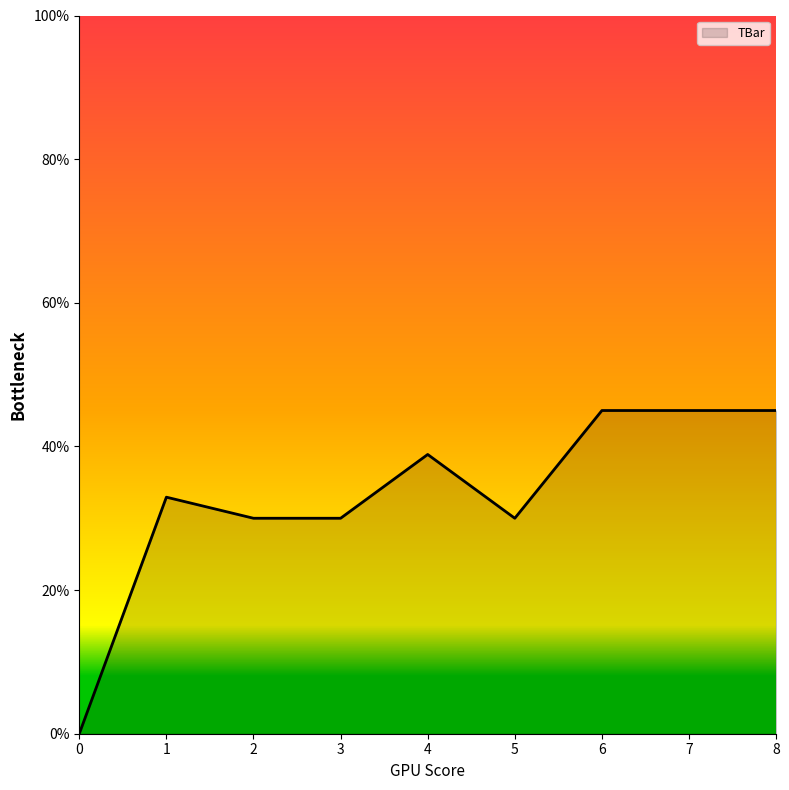

How many lines are shown in the chart?

1